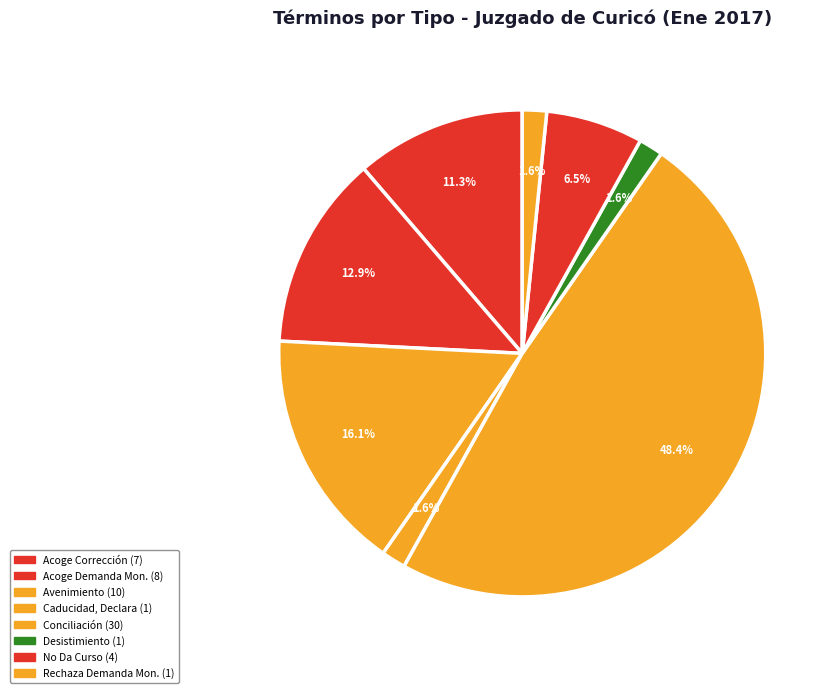

Is there a majority slice in this chart?

No